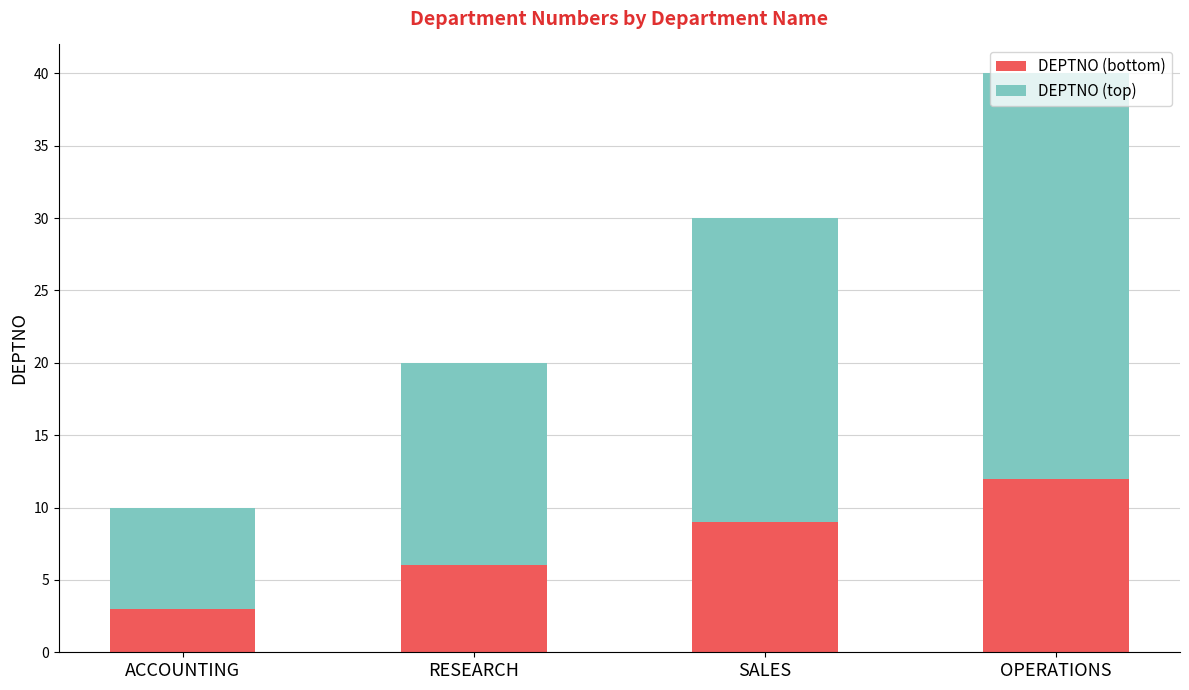

Which category has the highest value in the DEPTNO (bottom) series?

OPERATIONS